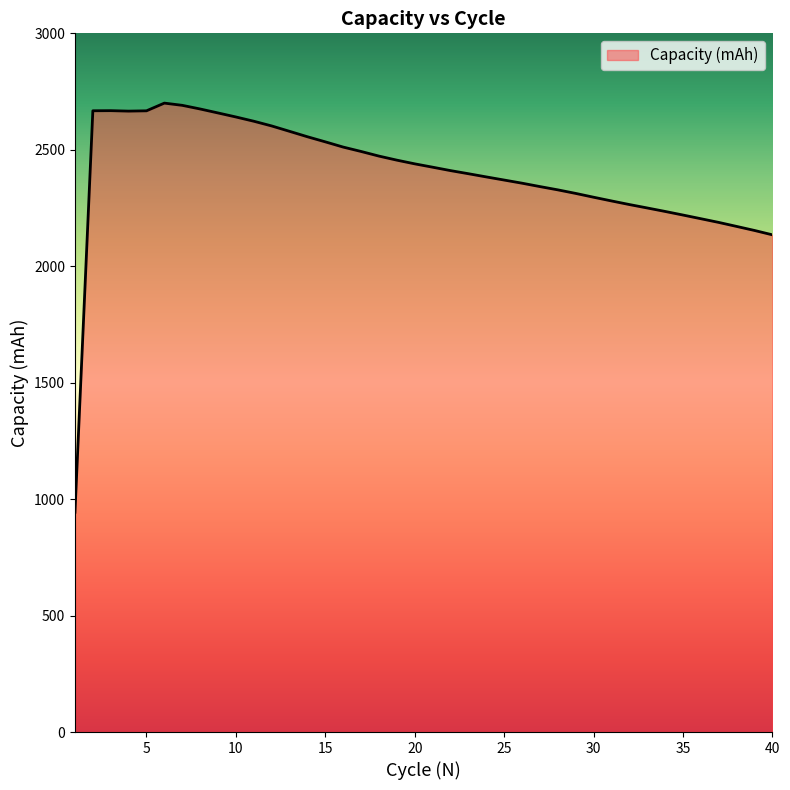

What is the maximum value shown in the chart?

2700.4